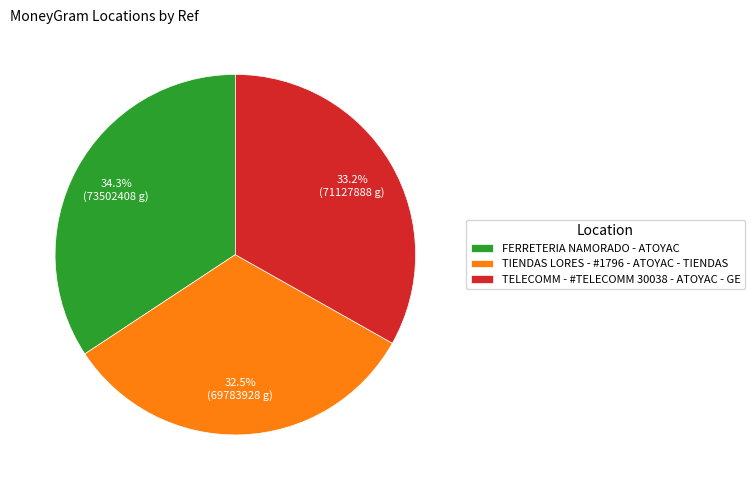

What percentage is the TELECOMM - #TELECOMM 30038 - ATOYAC - GE slice, to the nearest percent?

33%